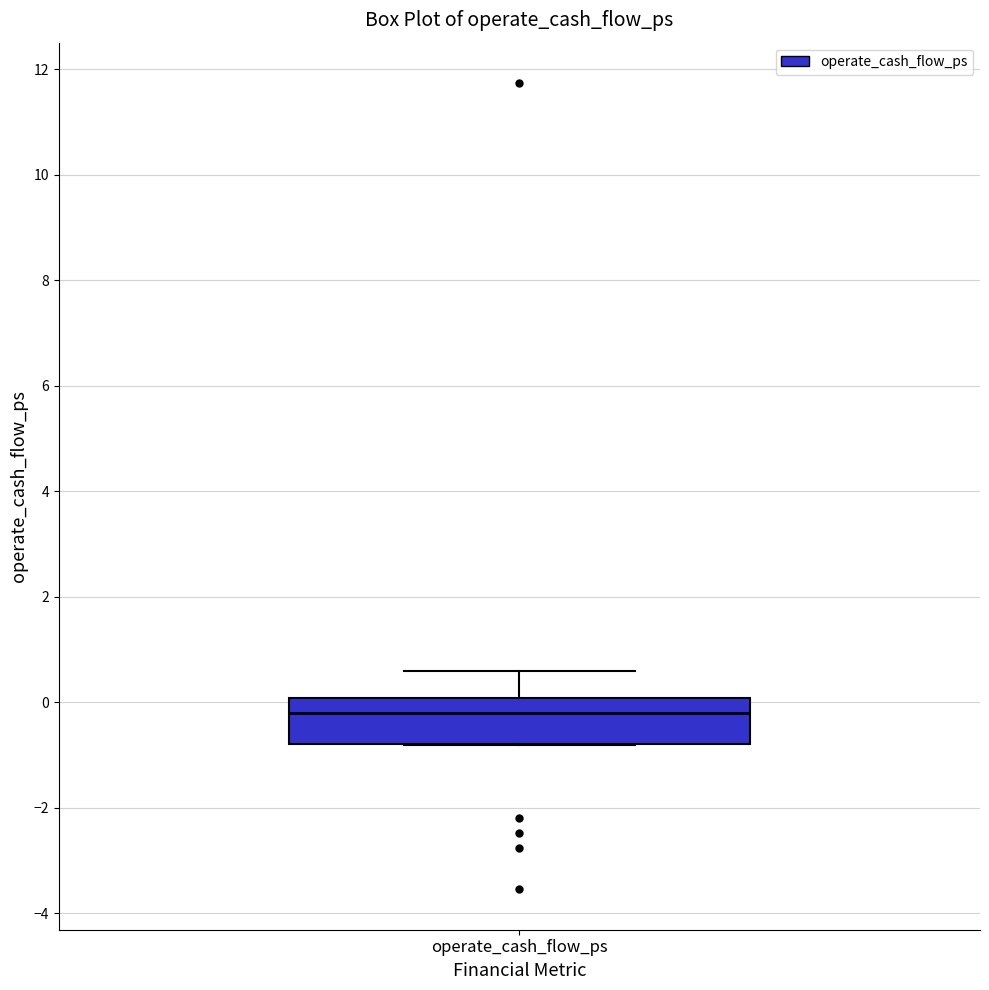

Where is the lower edge of the box for operate_cash_flow_ps on the y-axis? The values are not printed on the chart, so give them approximately, as read against the axis.

-0.8